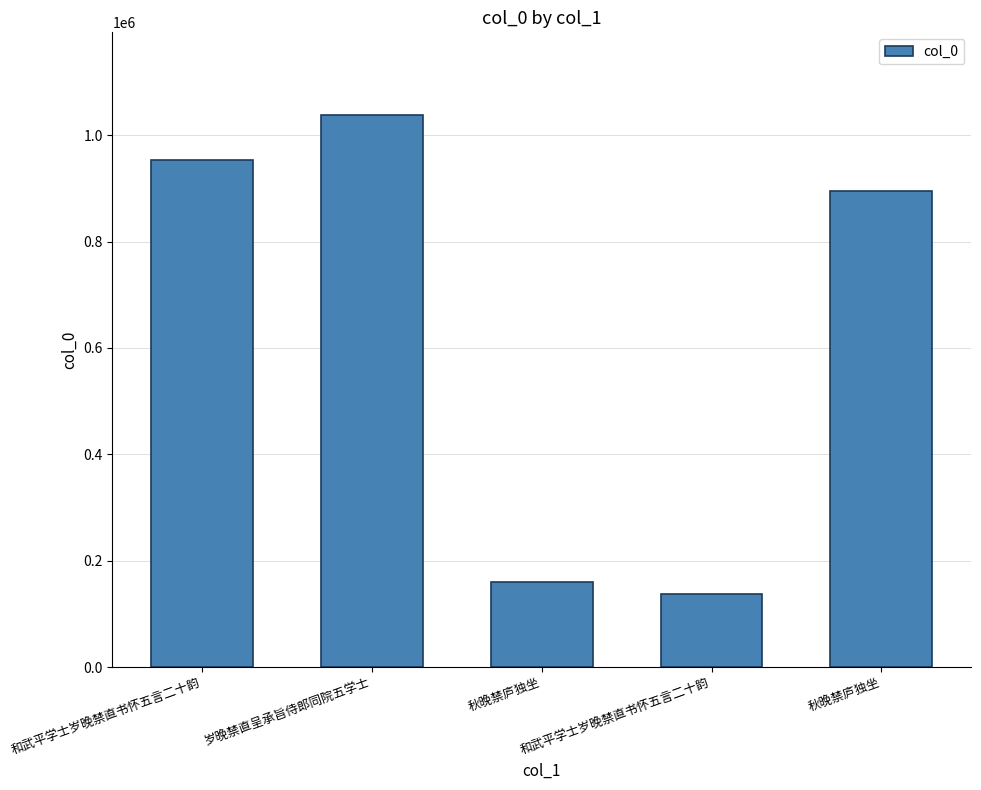

Reading right to left, transcribe all the data shown in this chart.

894540	137368	159080	1037740	954079